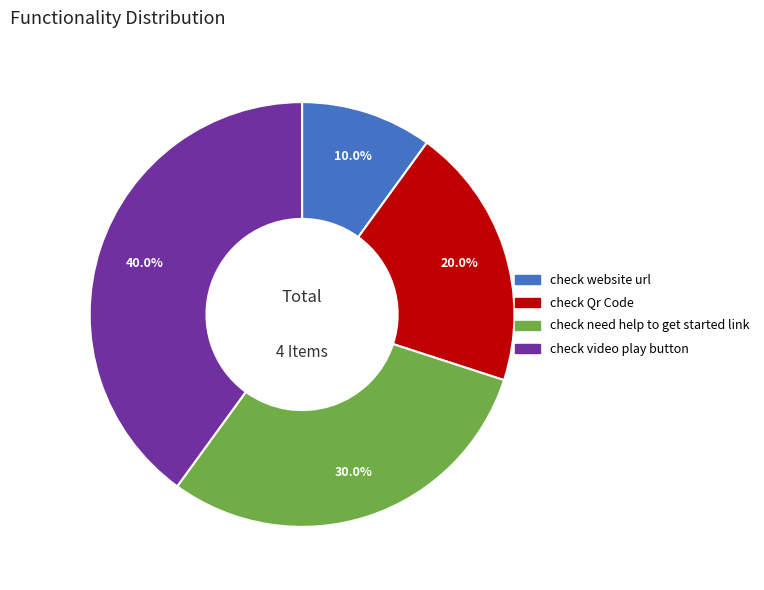

How many slices are in this pie chart?

4